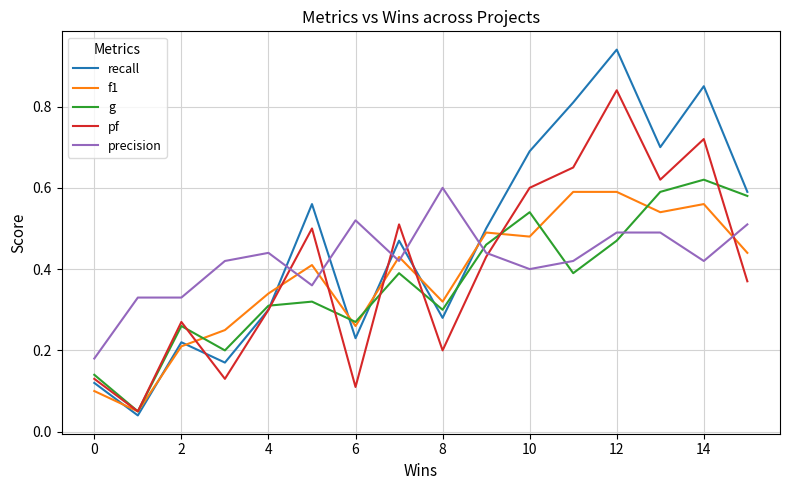

True or false: recall and precision intersect in this chart.

True